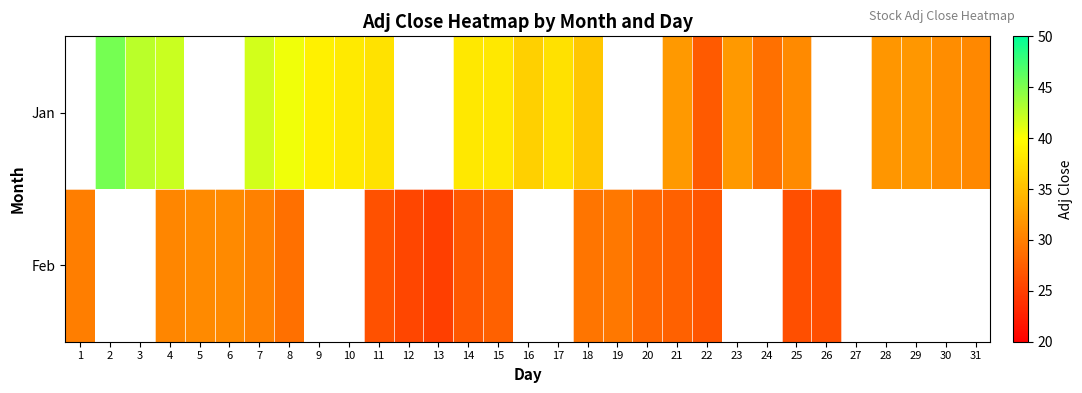

Count the number of categories in the chart.

31